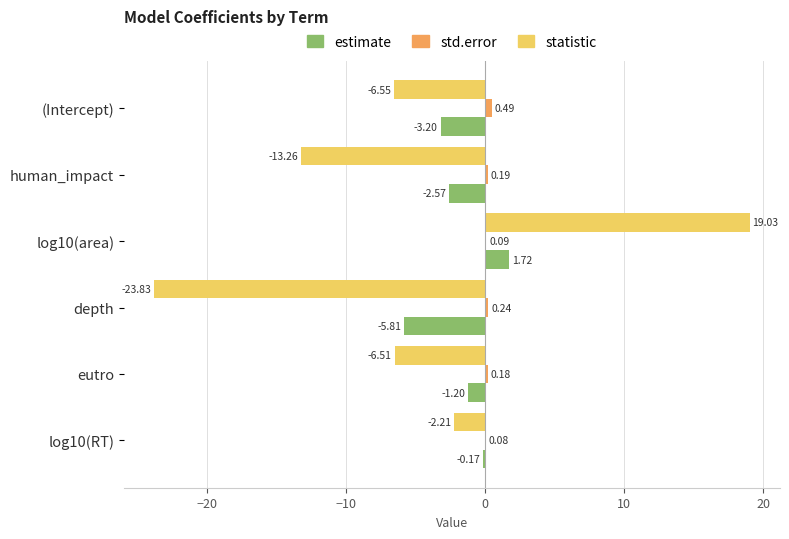

Between depth and eutro, which series saw the biggest shift?

statistic